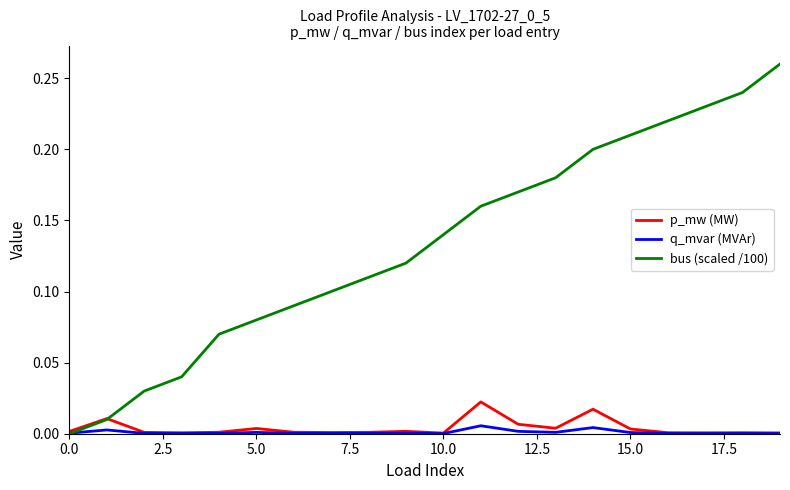

Which series has the widest spread of values?

bus (scaled /100)